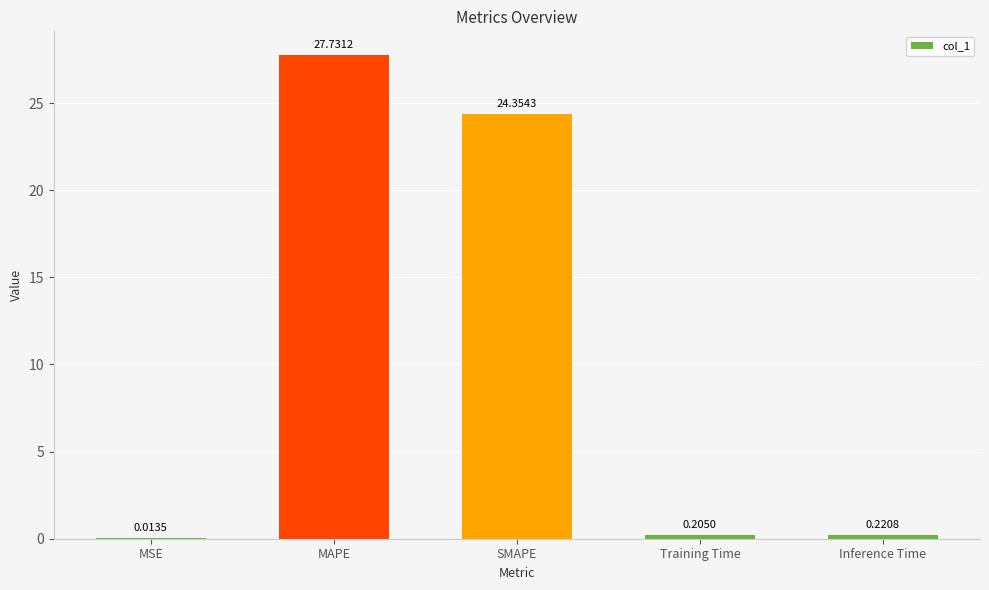

What is the difference between the values at Training Time and SMAPE?

24.1